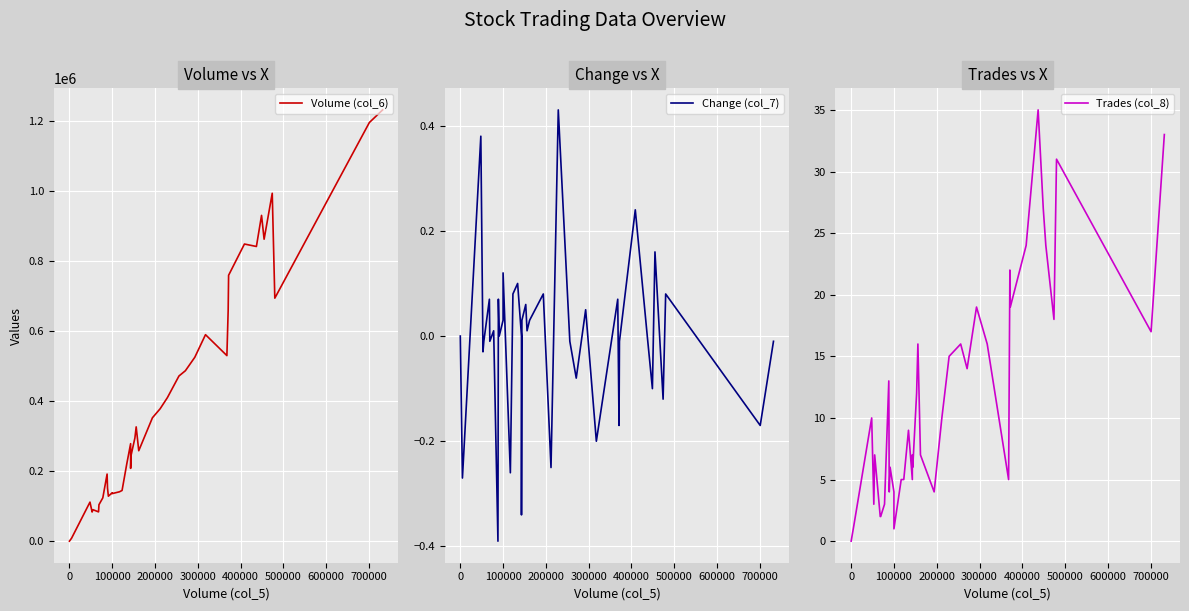

True or false: Trades (col_8) and Change (col_7) intersect in this chart.

False